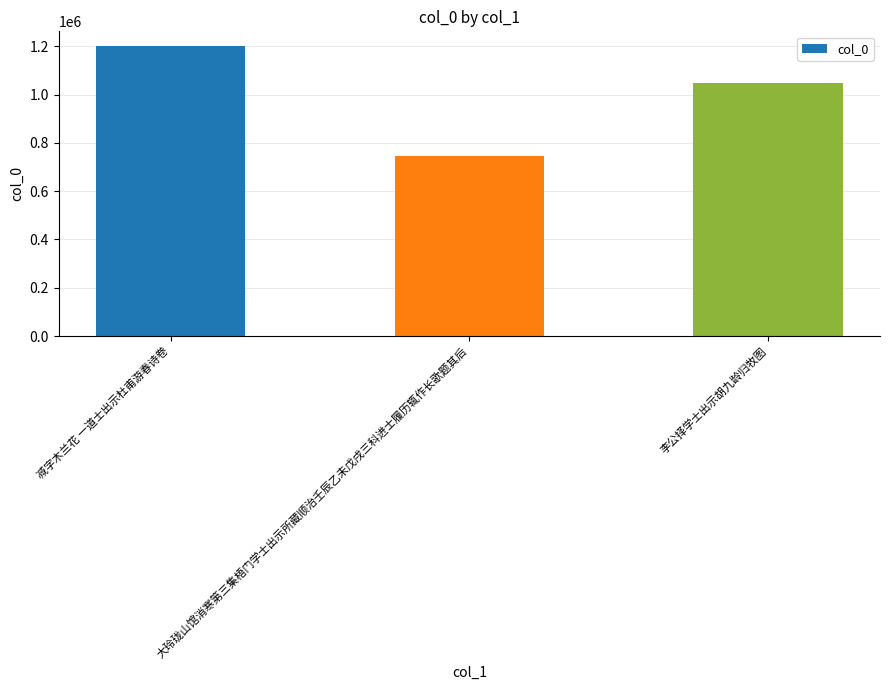

What position from the right is 减字木兰花 一道士出示杜甫游春诗卷?

3